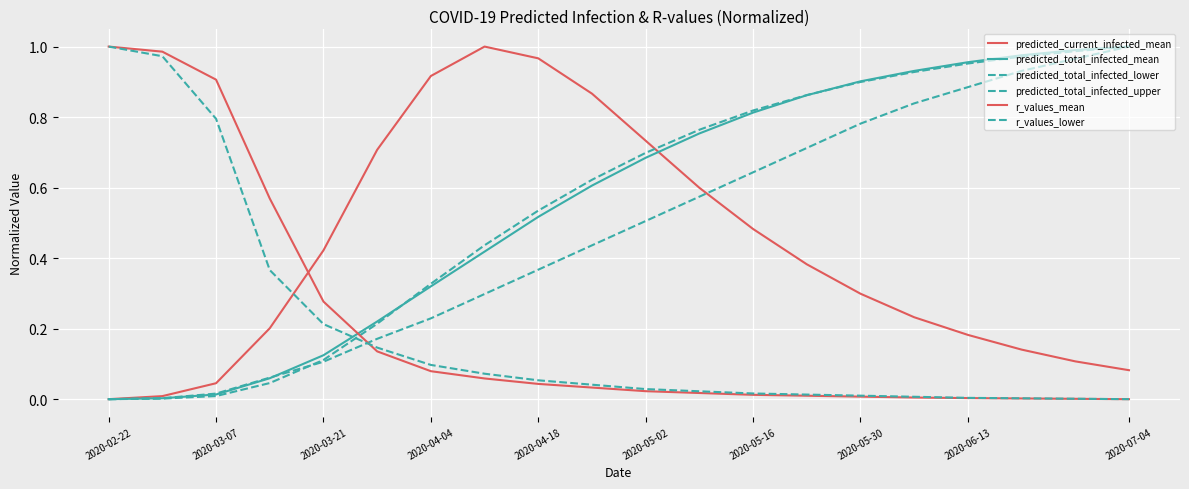

Does the chart have visible grid lines?

Yes